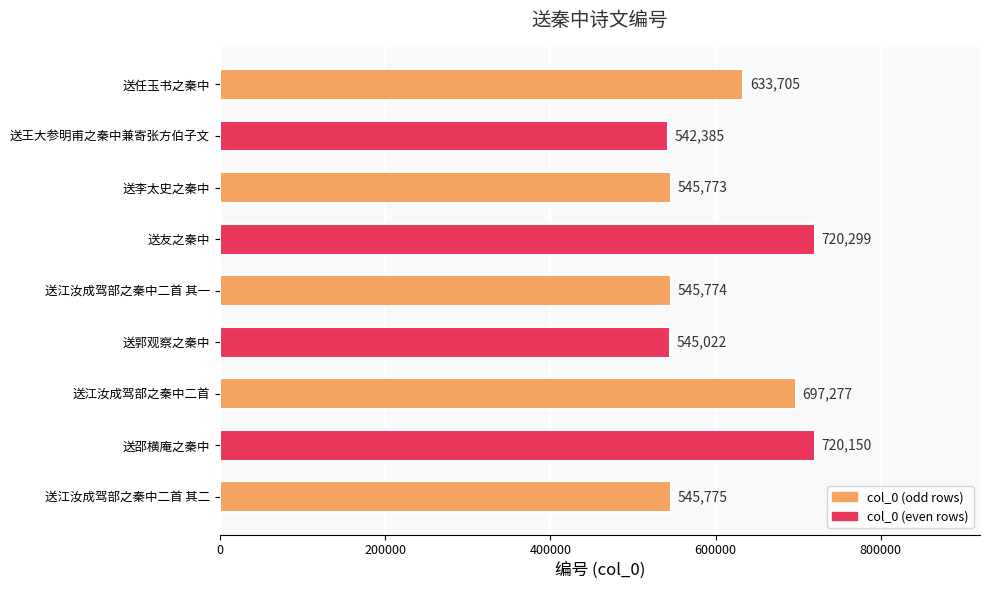

What is the label of the 9th bar from the bottom?

送任玉书之秦中